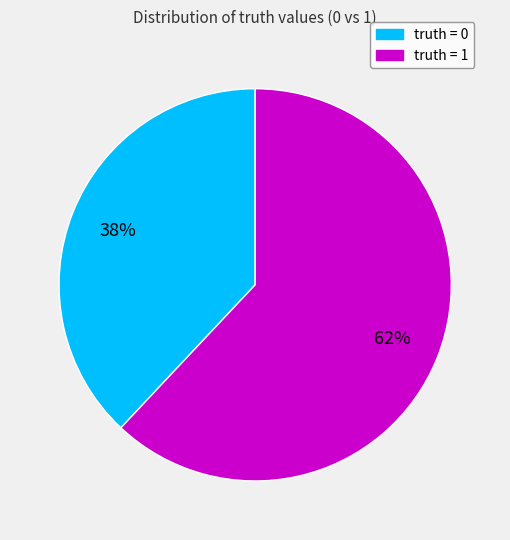

To the nearest percent, what is the difference between the largest and smallest slice percentages?

24%